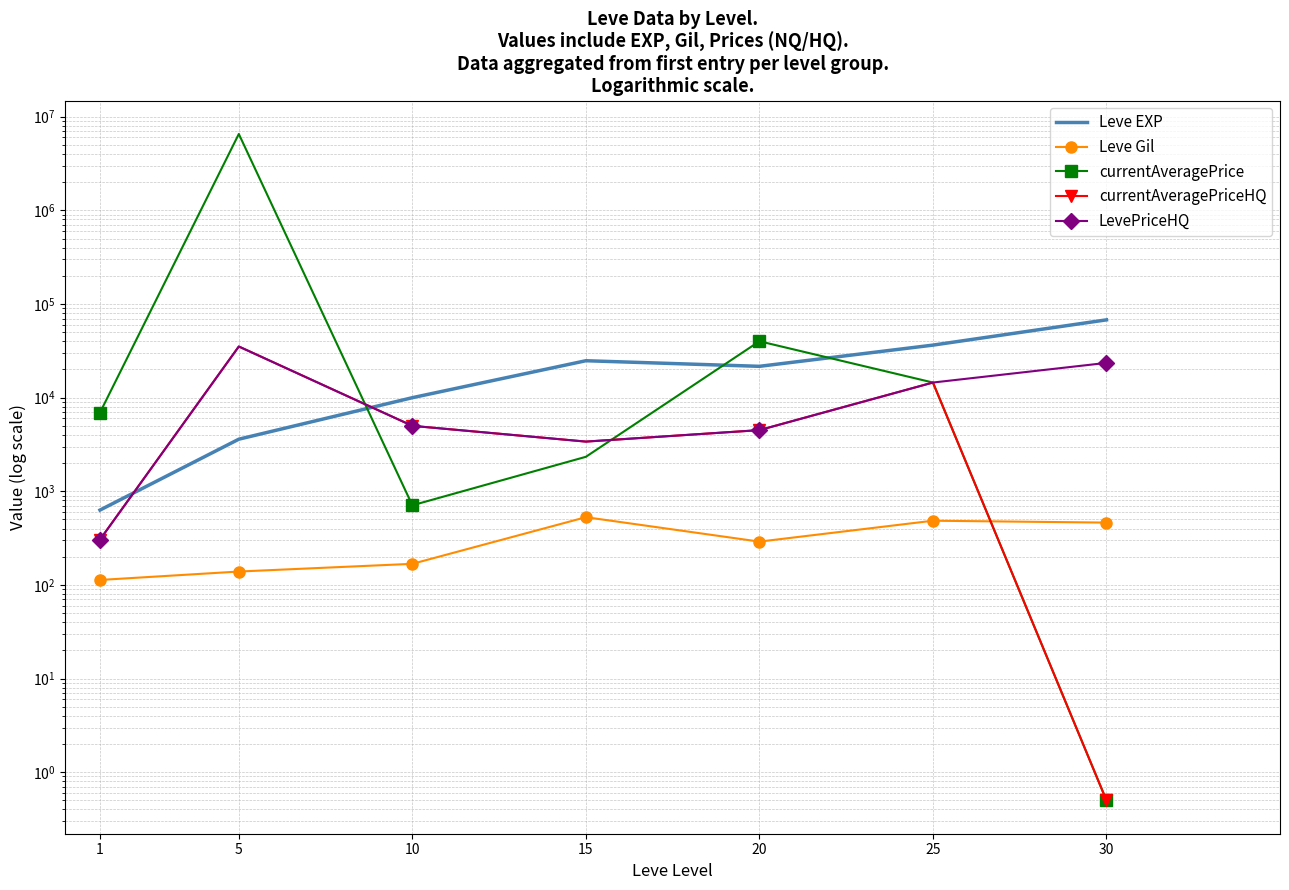

What is the average value of the currentAveragePrice series?

944018.8